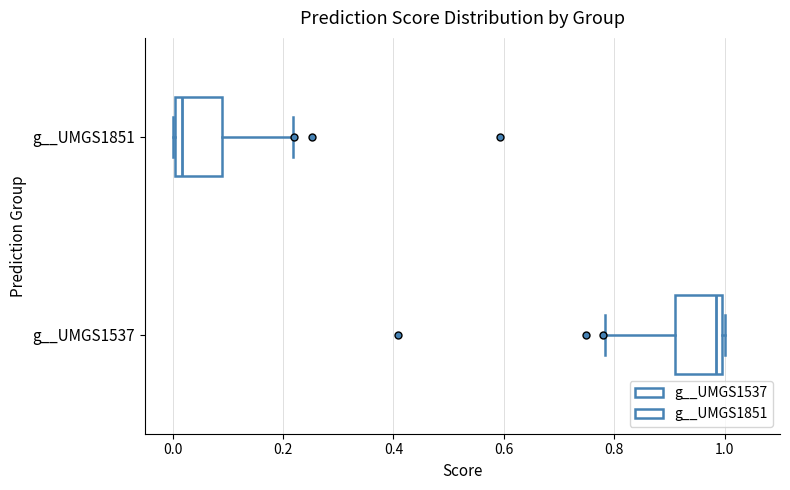

Where does the right whisker of the box for g__UMGS1851 end on the x-axis? The values are not printed on the chart, so give them approximately, as read against the axis.

0.22